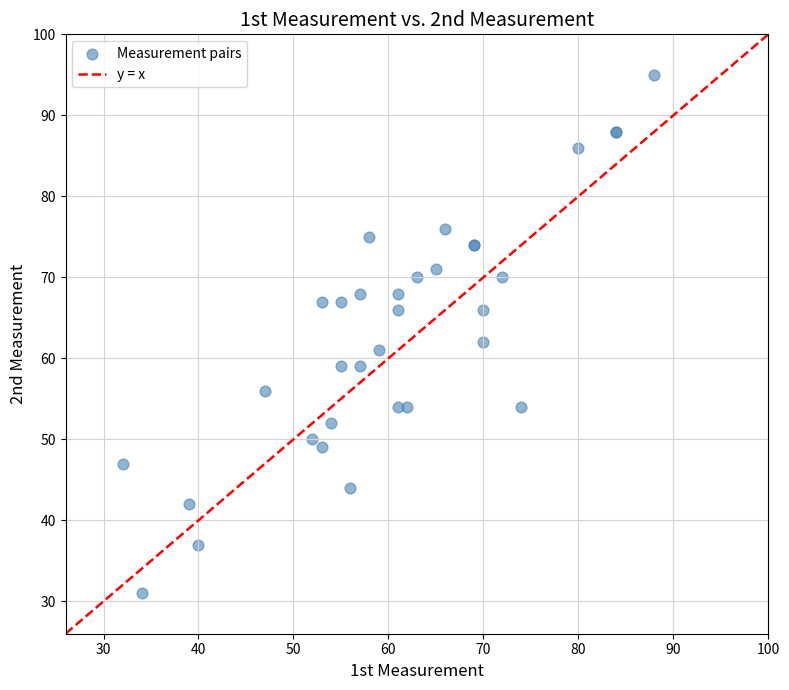

What Y value in the scatter plot is closest to 63?

62